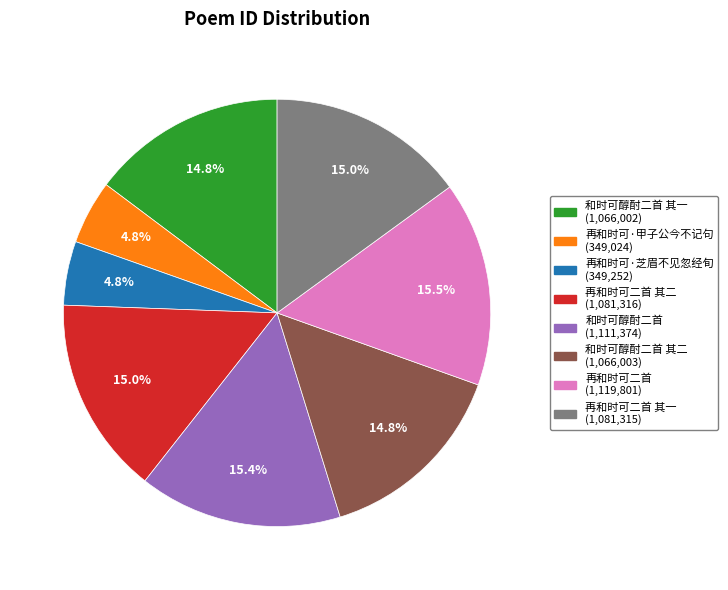

Is there a majority slice in this chart?

No